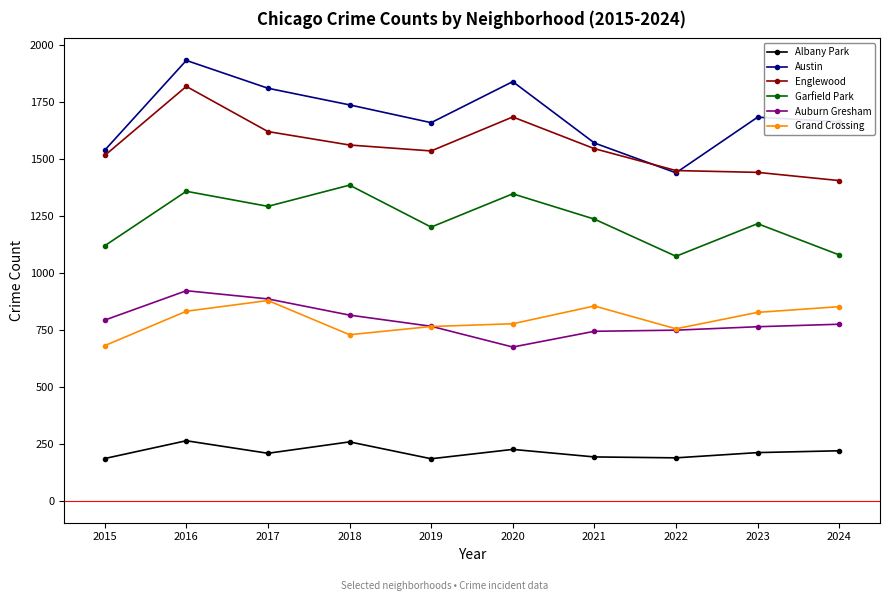

Where is the first local maximum for Albany Park?

2016